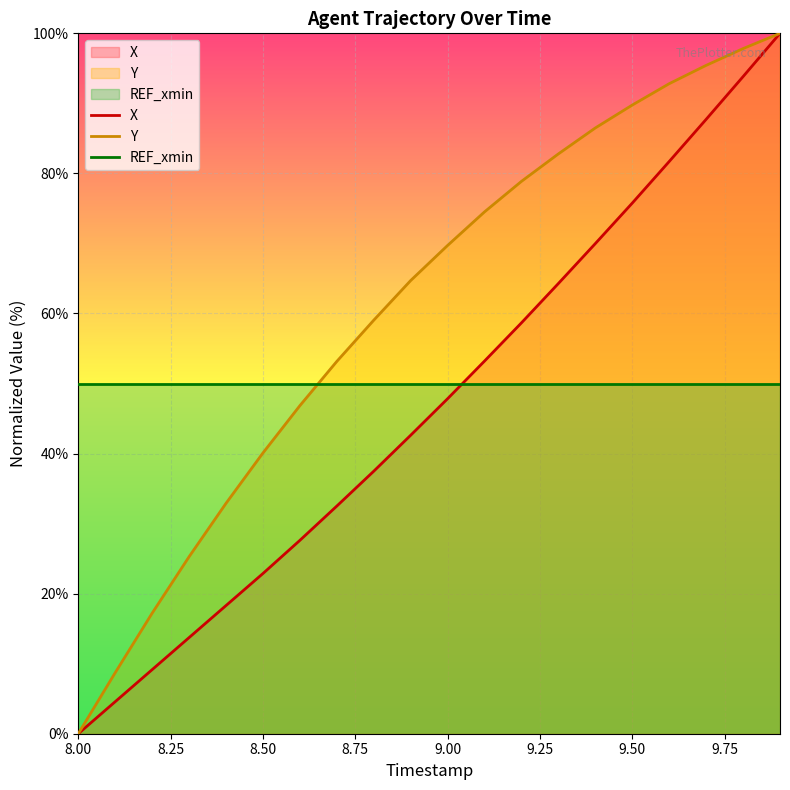

True or false: REF_xmin has more than 2 points higher than both neighbors.

False